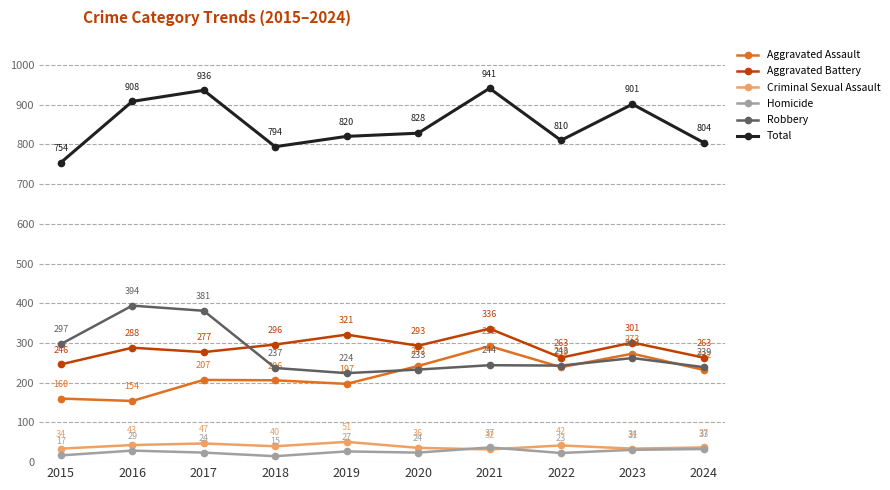

What is the difference between the second highest and second lowest values in the Homicide series?

16